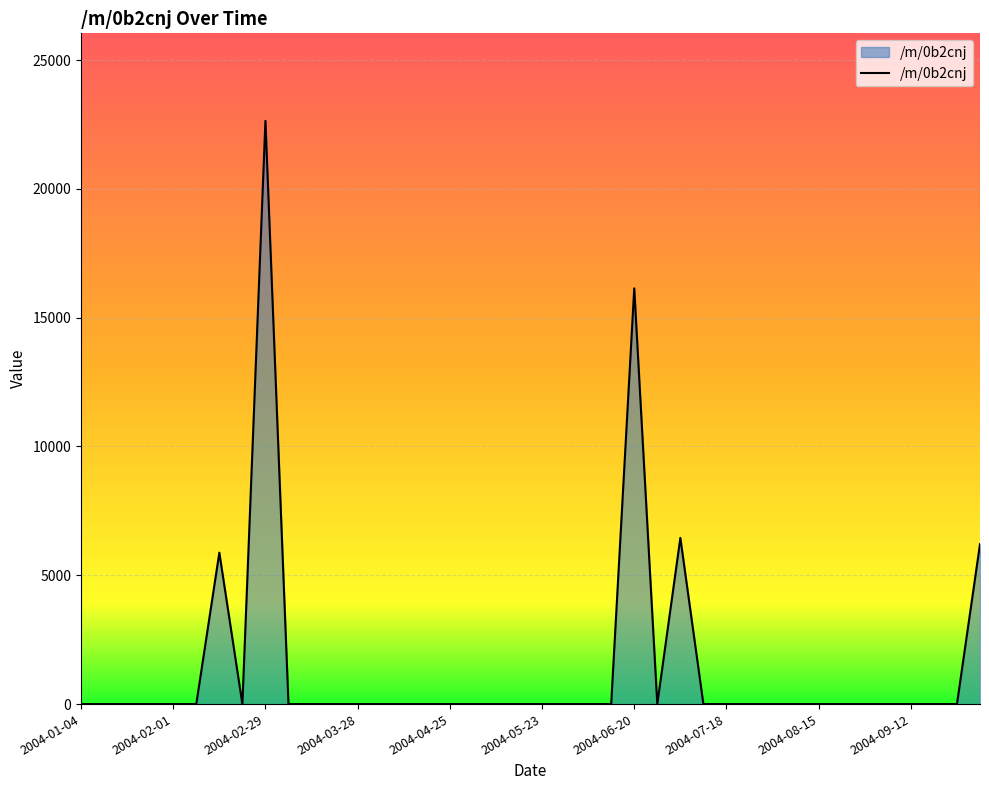

What is the difference between the maximum and minimum values?

22641.7